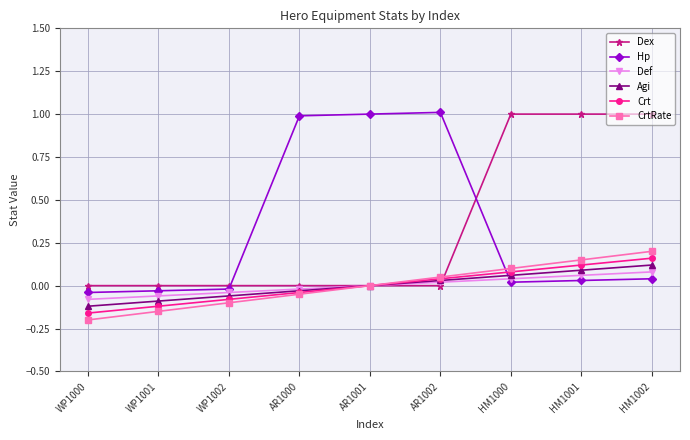

How many intersections are there between Hp and Crt?

1